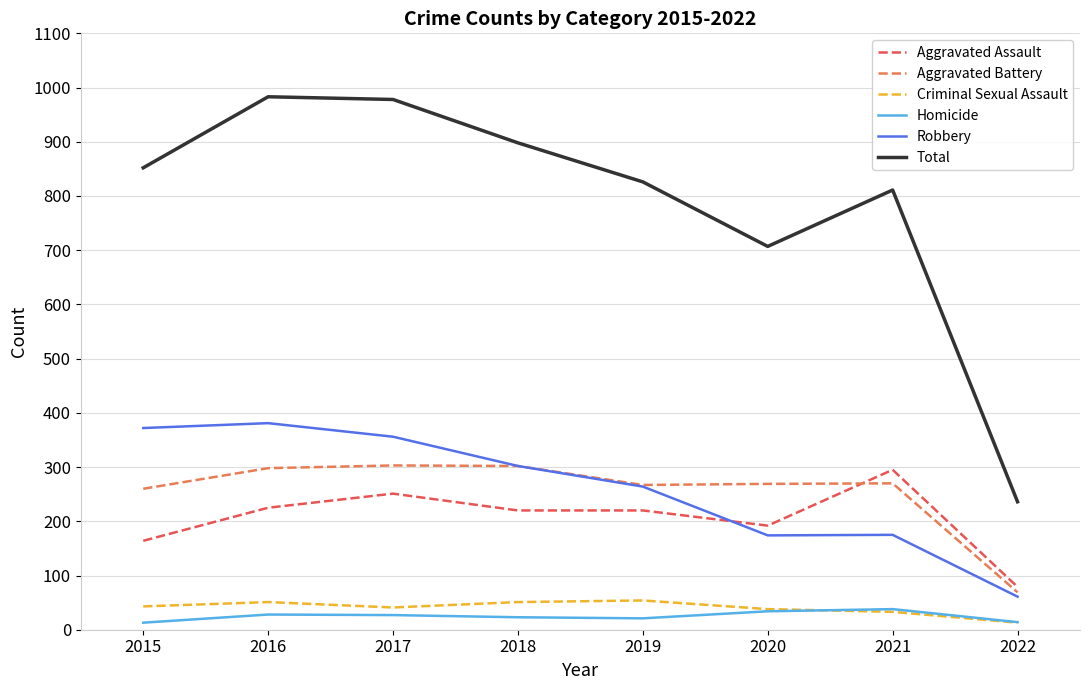

The value of Aggravated Battery at 2021 is 463. True or false?

False